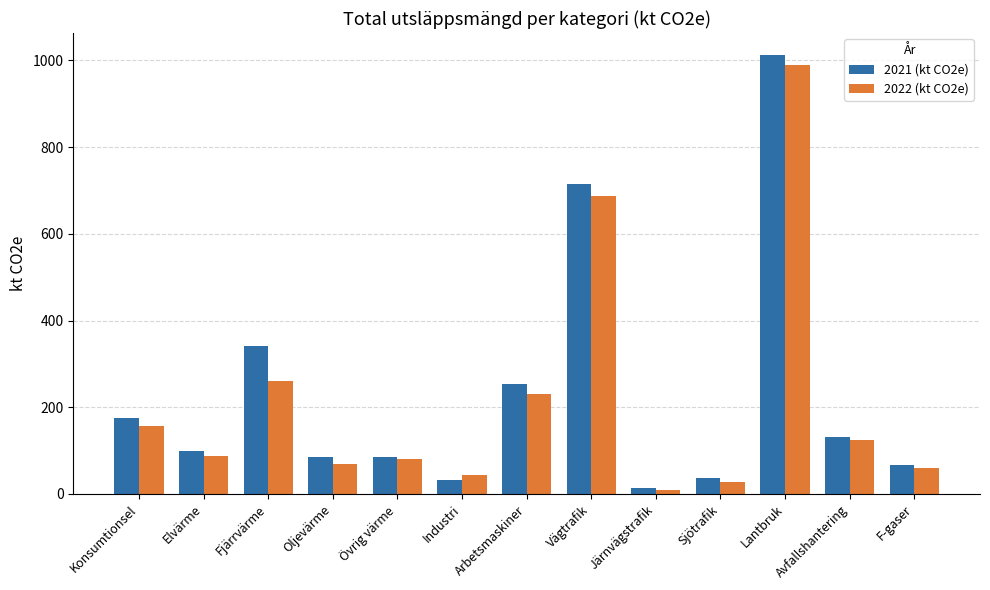

The 2022 (kt CO2e) series shows 352.3 at Fjärrvärme. True or false?

False